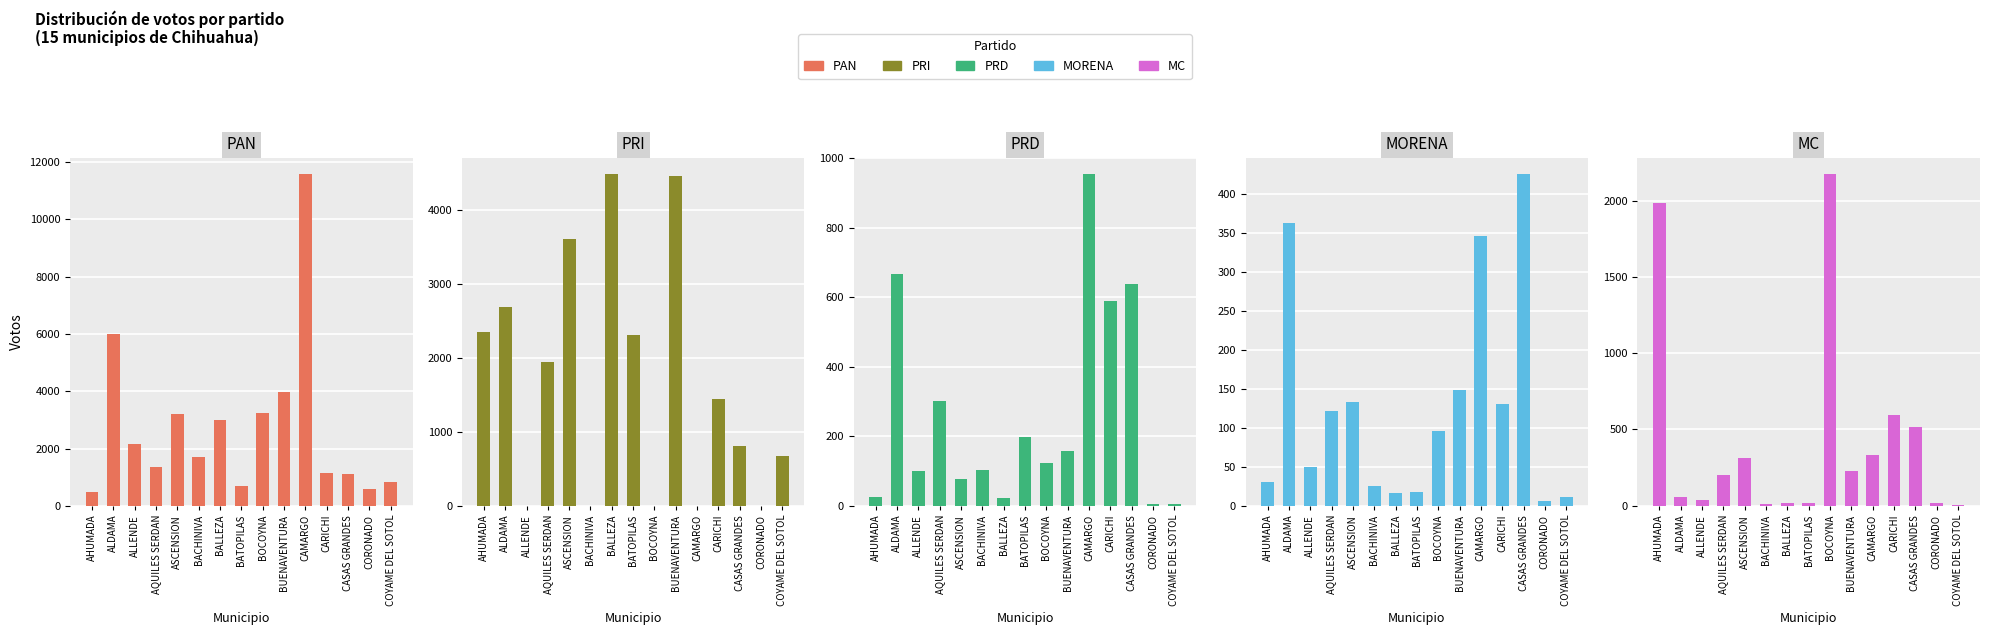

Reading right to left, transcribe all the data shown in this chart.

PAN: COYAME DEL SOTOL=823	CORONADO=583	CASAS GRANDES=1110	CARICHI=1139	CAMARGO=11577	BUENAVENTURA=3958	BOCOYNA=3241	BATOPILAS=680	BALLEZA=2993	BACHINIVA=1707	ASCENSION=3210	AQUILES SERDAN=1348	ALLENDE=2157	ALDAMA=5997	AHUMADA=468
PRI: COYAME DEL SOTOL=679	CORONADO=0	CASAS GRANDES=808	CARICHI=1439	CAMARGO=0	BUENAVENTURA=4457	BOCOYNA=0	BATOPILAS=2312	BALLEZA=4480	BACHINIVA=0	ASCENSION=3611	AQUILES SERDAN=1945	ALLENDE=0	ALDAMA=2683	AHUMADA=2354
PRD: COYAME DEL SOTOL=6	CORONADO=5	CASAS GRANDES=637	CARICHI=589	CAMARGO=954	BUENAVENTURA=159	BOCOYNA=123	BATOPILAS=197	BALLEZA=21	BACHINIVA=103	ASCENSION=76	AQUILES SERDAN=301	ALLENDE=99	ALDAMA=666	AHUMADA=26
MORENA: COYAME DEL SOTOL=11	CORONADO=6	CASAS GRANDES=426	CARICHI=131	CAMARGO=347	BUENAVENTURA=149	BOCOYNA=96	BATOPILAS=18	BALLEZA=17	BACHINIVA=25	ASCENSION=133	AQUILES SERDAN=122	ALLENDE=50	ALDAMA=364	AHUMADA=31
MC: COYAME DEL SOTOL=3	CORONADO=21	CASAS GRANDES=519	CARICHI=594	CAMARGO=336	BUENAVENTURA=227	BOCOYNA=2172	BATOPILAS=16	BALLEZA=16	BACHINIVA=13	ASCENSION=316	AQUILES SERDAN=199	ALLENDE=39	ALDAMA=56	AHUMADA=1982